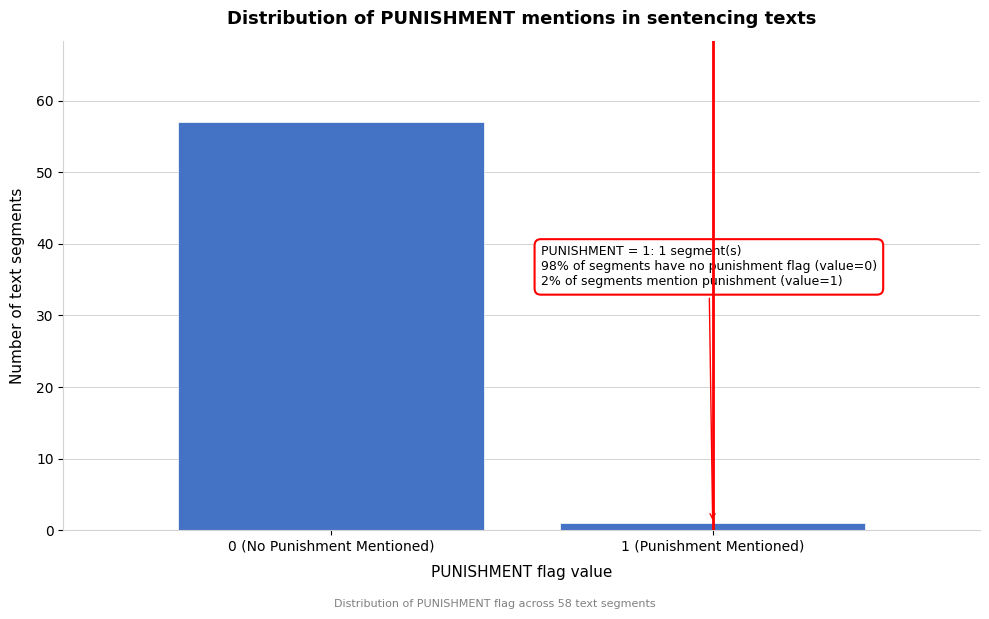

Reading left to right, extract all data points from this chart.

57	1